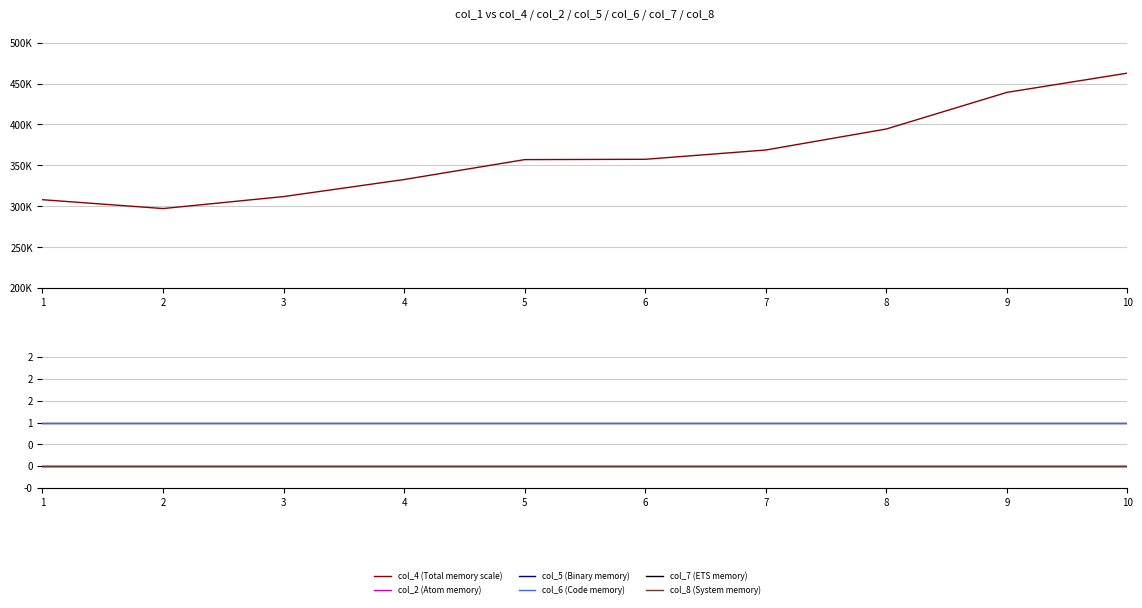

Between 6 and 8, which is larger?

8